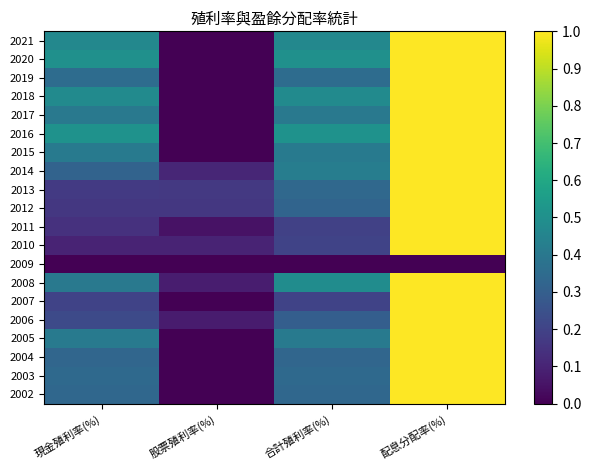

Rank the series by their maximum value, from highest to lowest.

2021, 2020, 2019, 2018, 2017, 2016, 2015, 2014, 2013, 2012, 2011, 2010, 2008, 2007, 2006, 2005, 2004, 2003, 2002, 2009